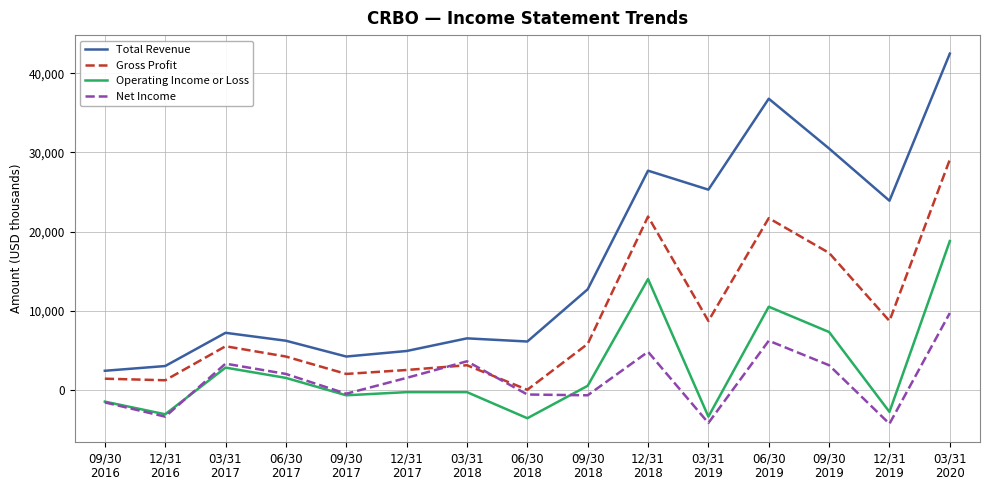

At which category is the sum across all series the highest?

03/31
2020